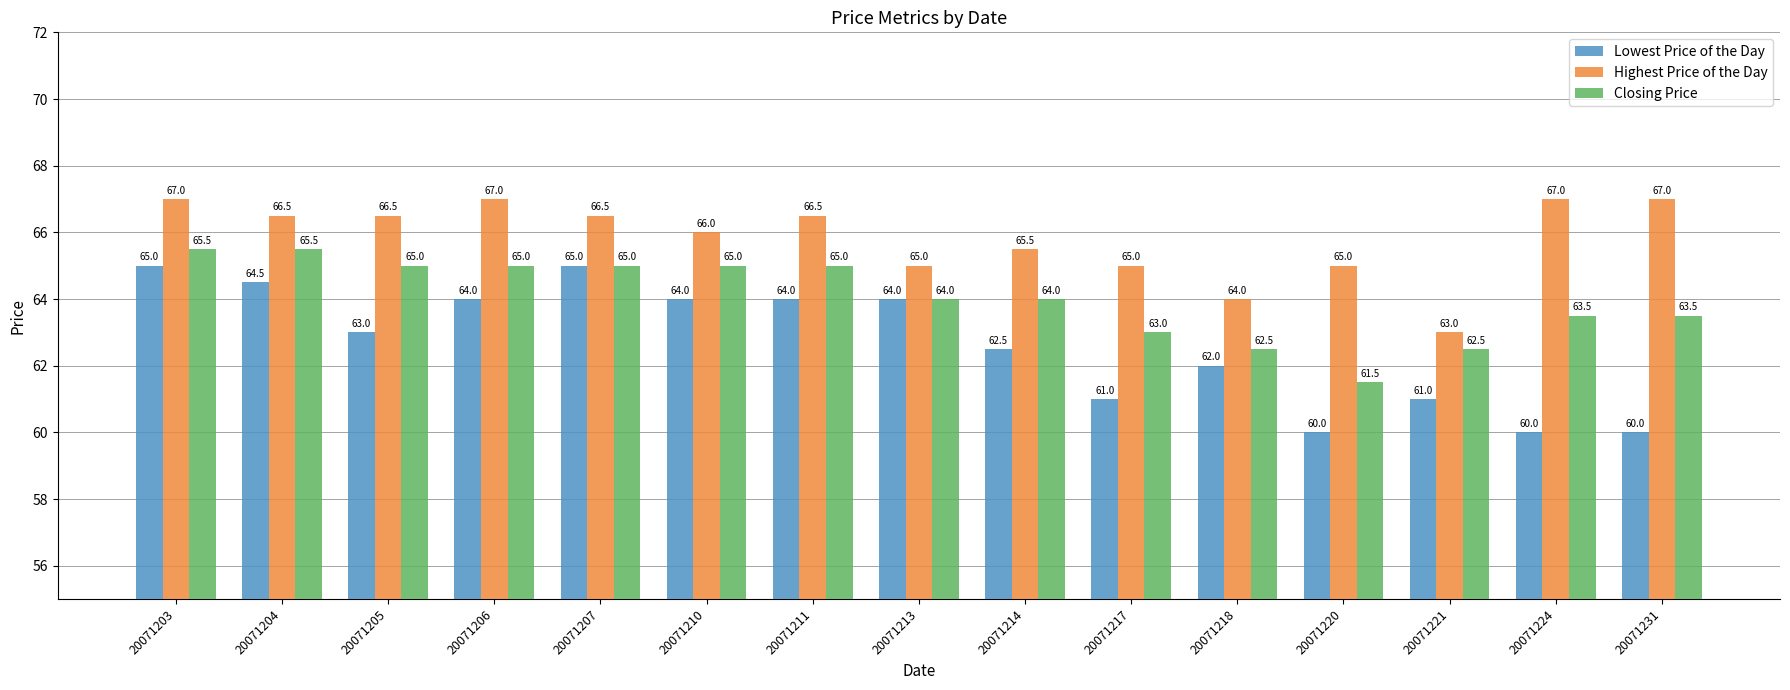

What is the total value across all series at 20071207?

196.5